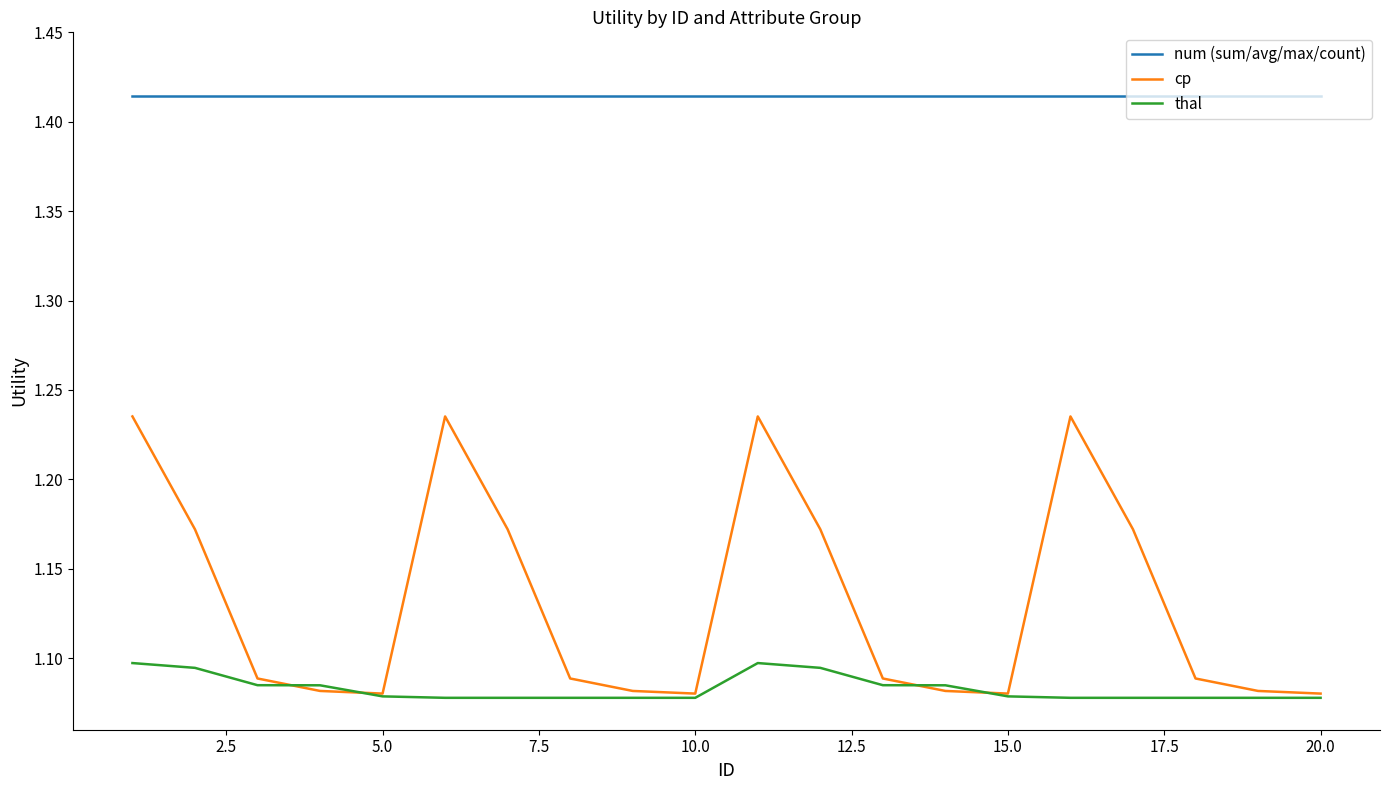

List the series in order of their peak value, lowest first.

thal, cp, num (sum/avg/max/count)